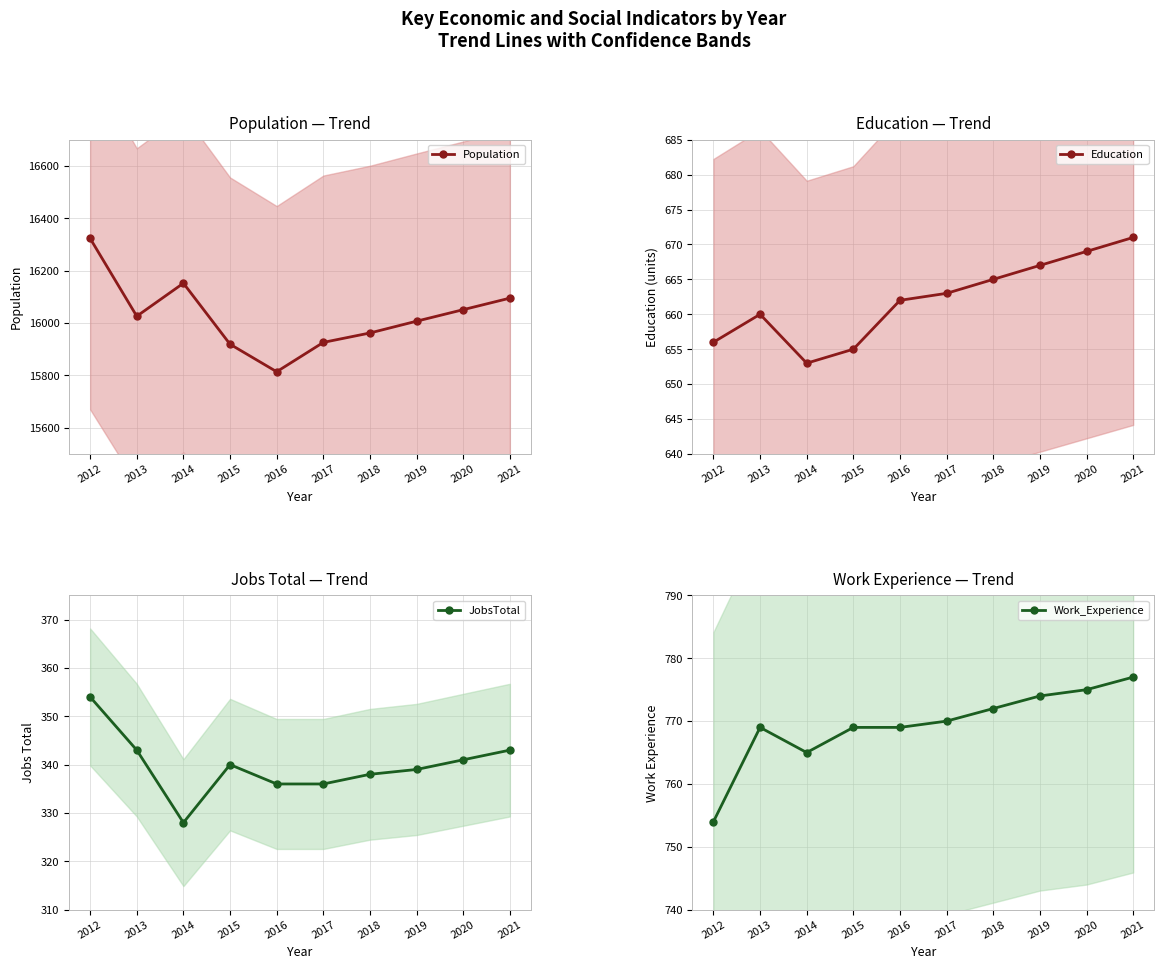

The JobsTotal series shows 341 at 2020. True or false?

True